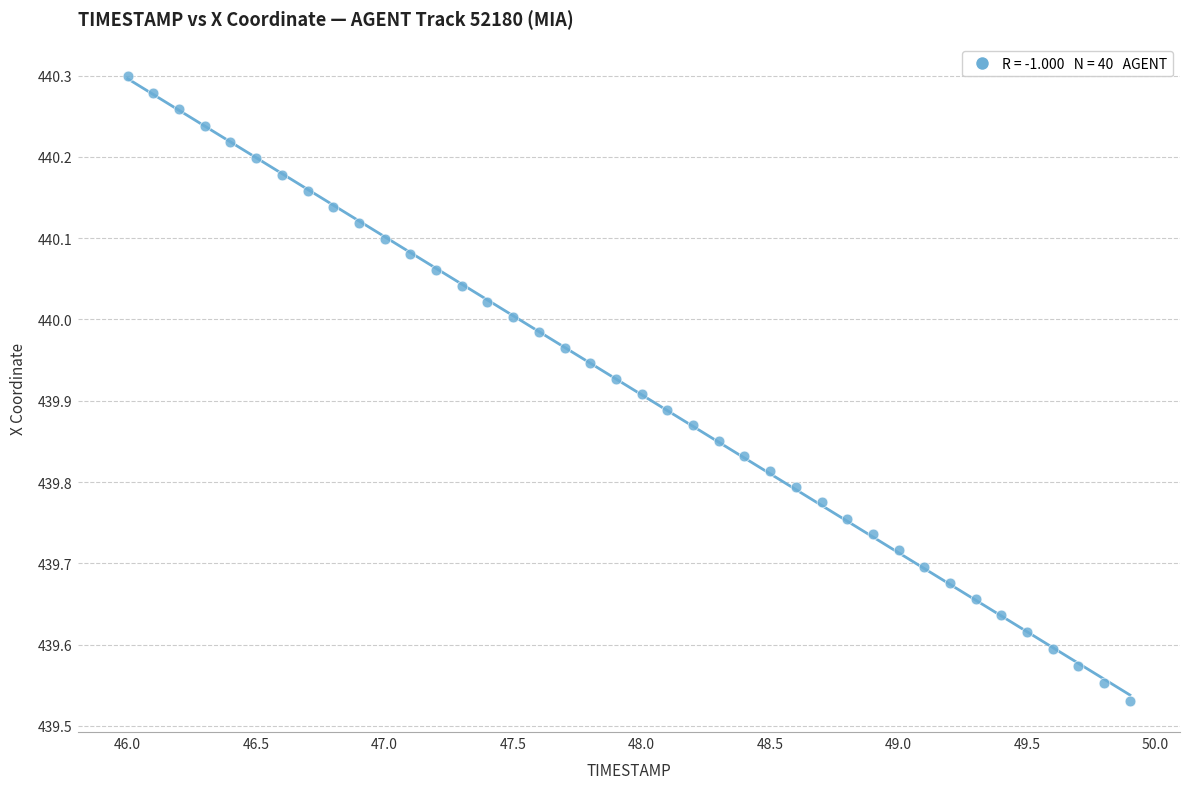

What is the range of X values (max minus min)?

3.9